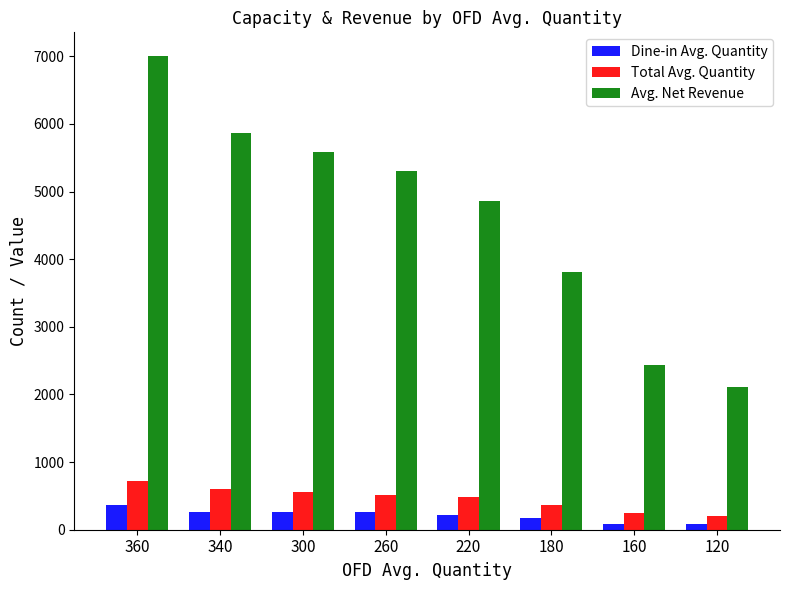

Are the bars grouped side by side (vs. stacked)?

Yes